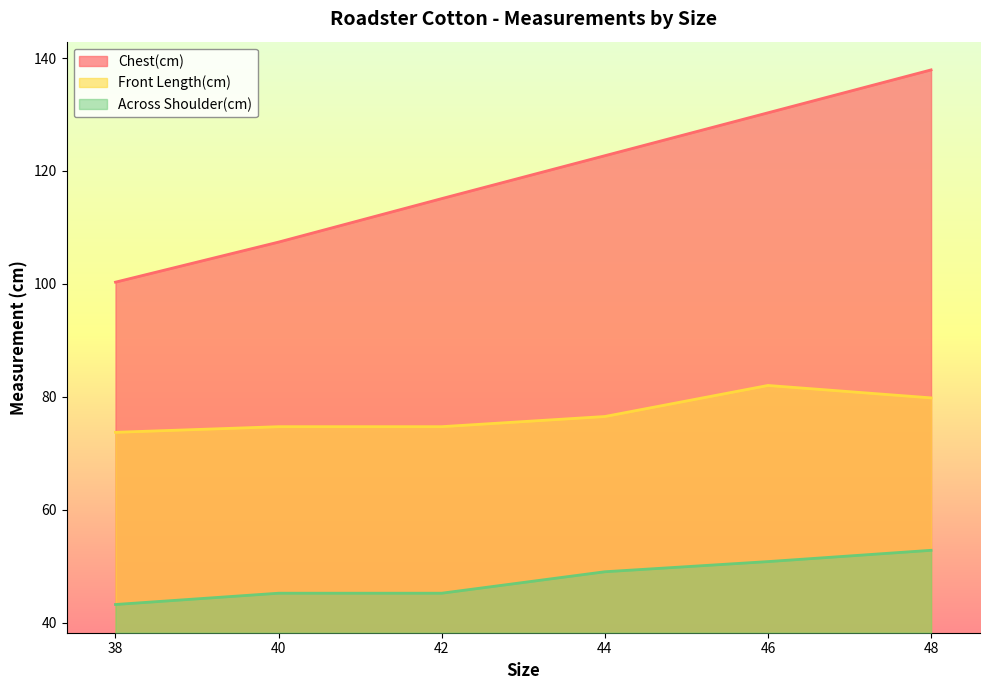

True or false: Chest(cm) and Front Length(cm) intersect in this chart.

False